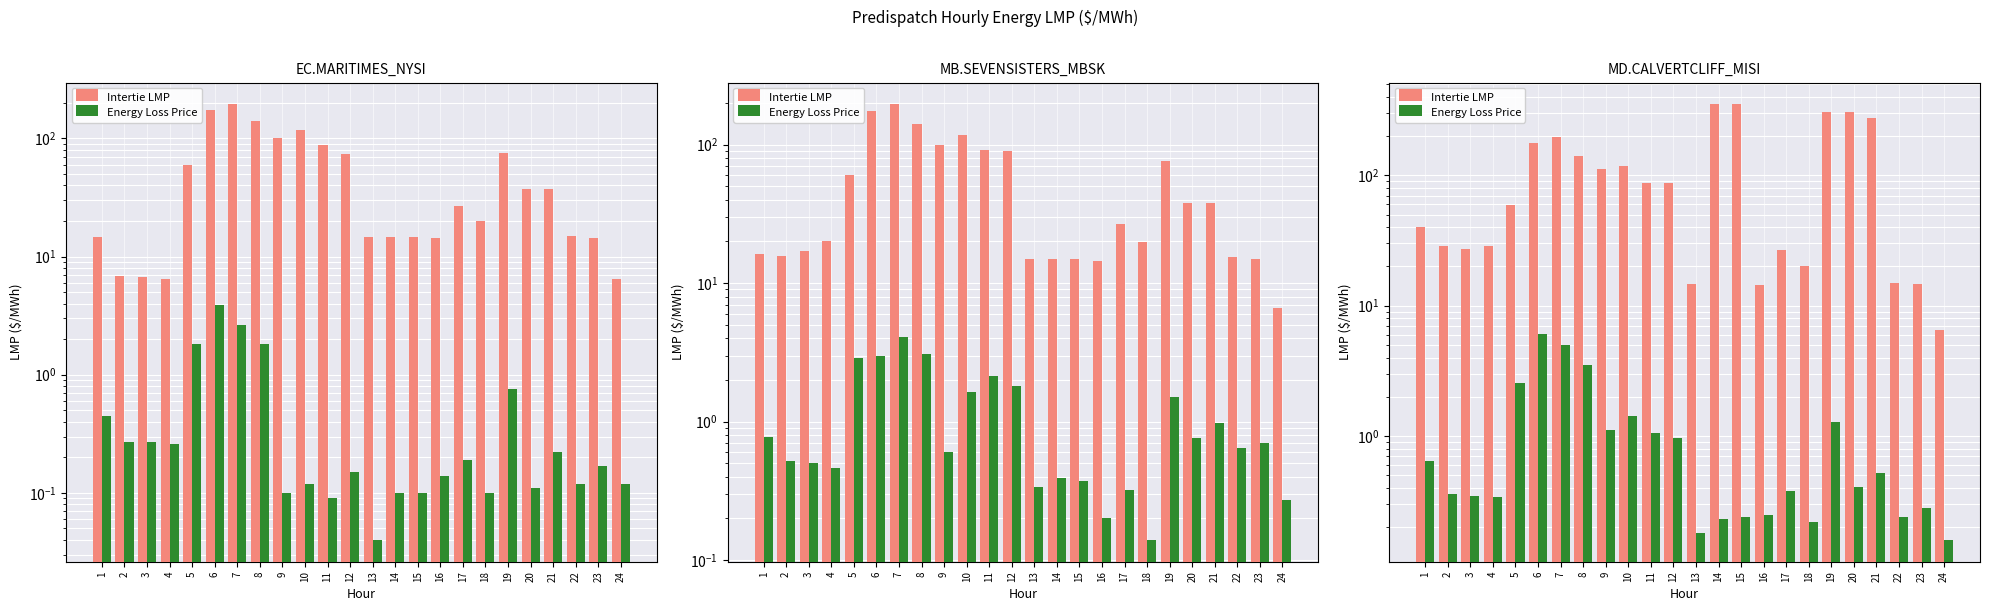

What is the total value across all series at 8?

144.2